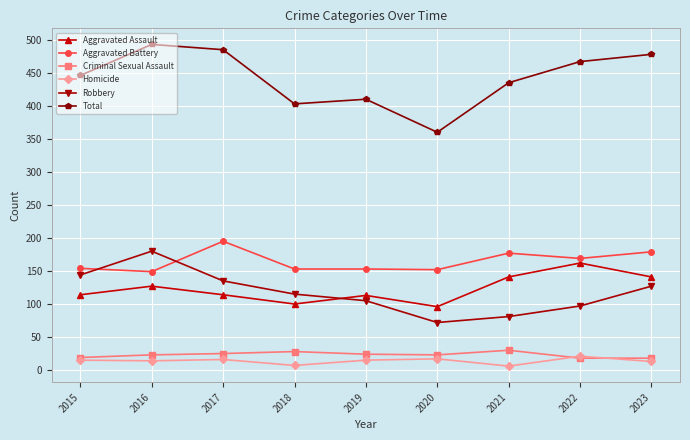

True or false: Criminal Sexual Assault and Total intersect in this chart.

False